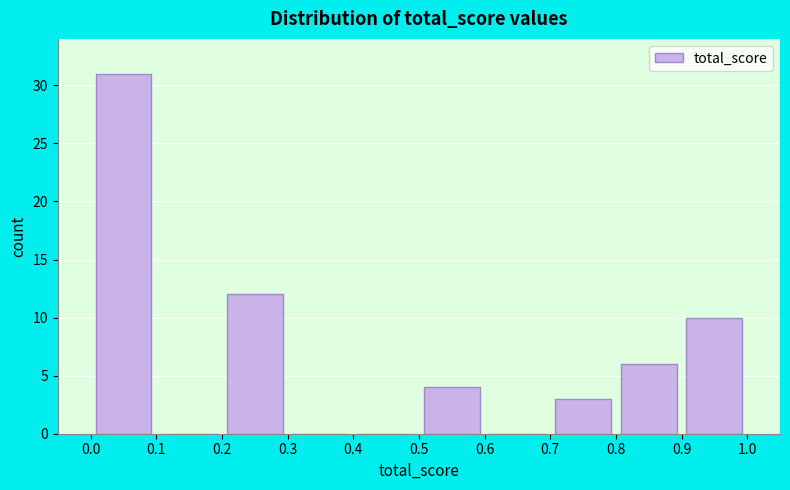

Over which range of the x-axis is the bar tallest?

0.0 to 0.1